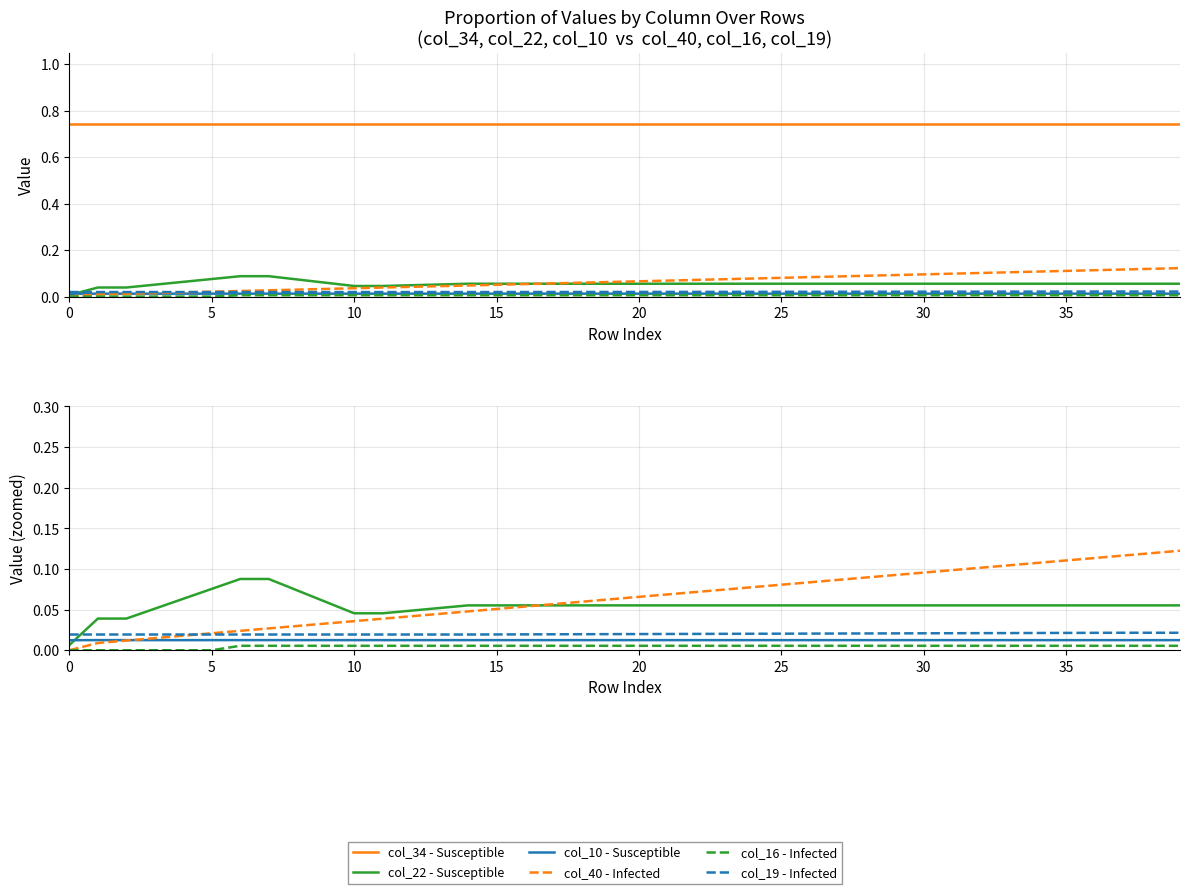

How many positive values does the col_40 - Infected series have?

39